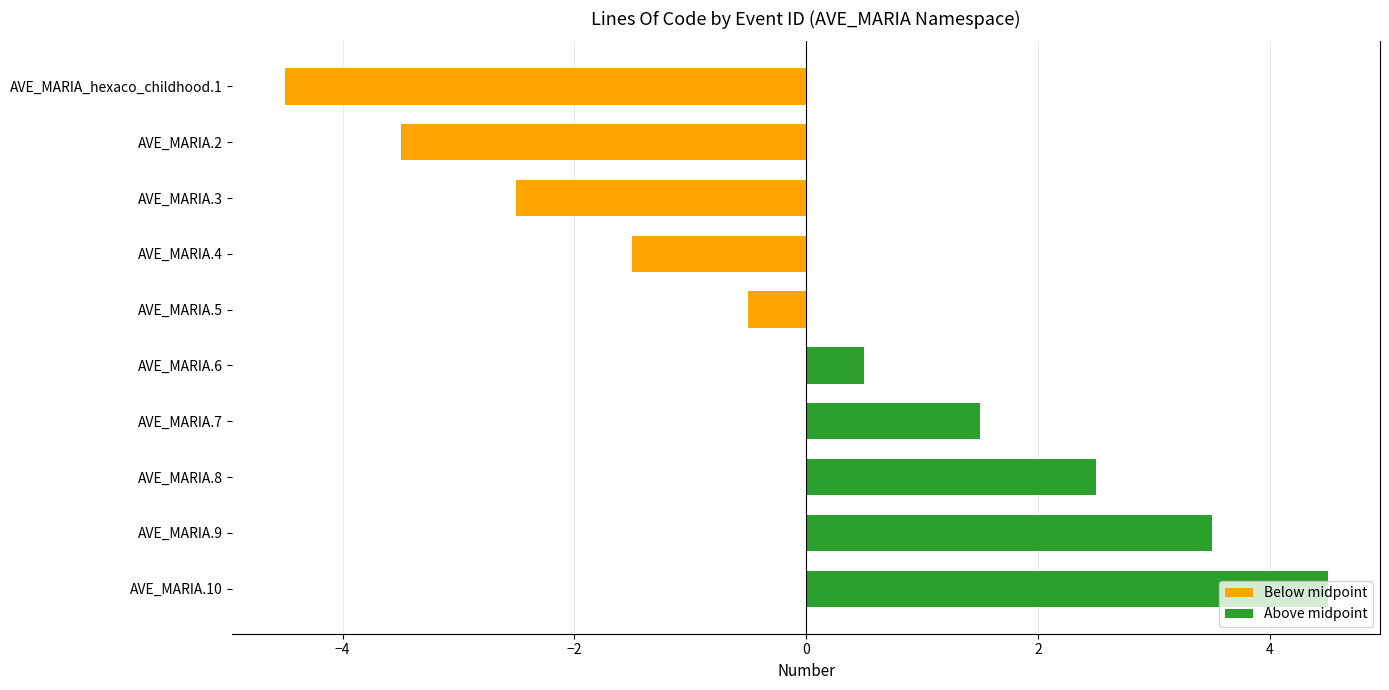

What is the approximate value at AVE_MARIA.8?

2.5